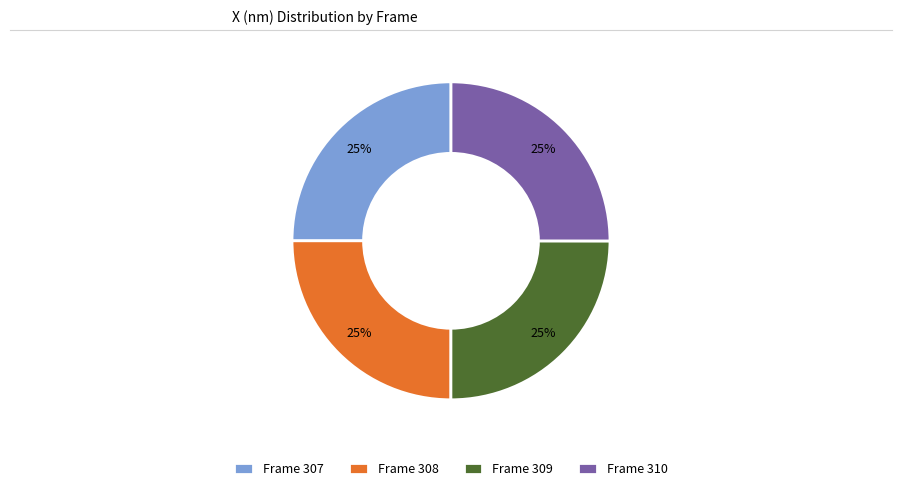

To the nearest percent, what is the combined percentage of Frame 310 and Frame 308?

50%